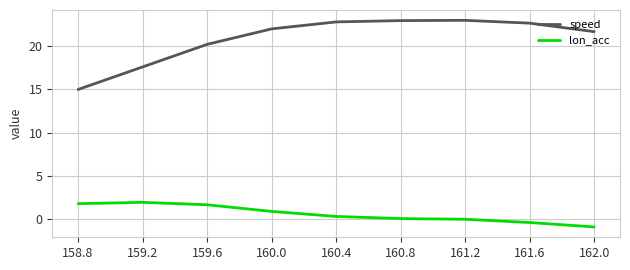

Does the chart have visible grid lines?

Yes